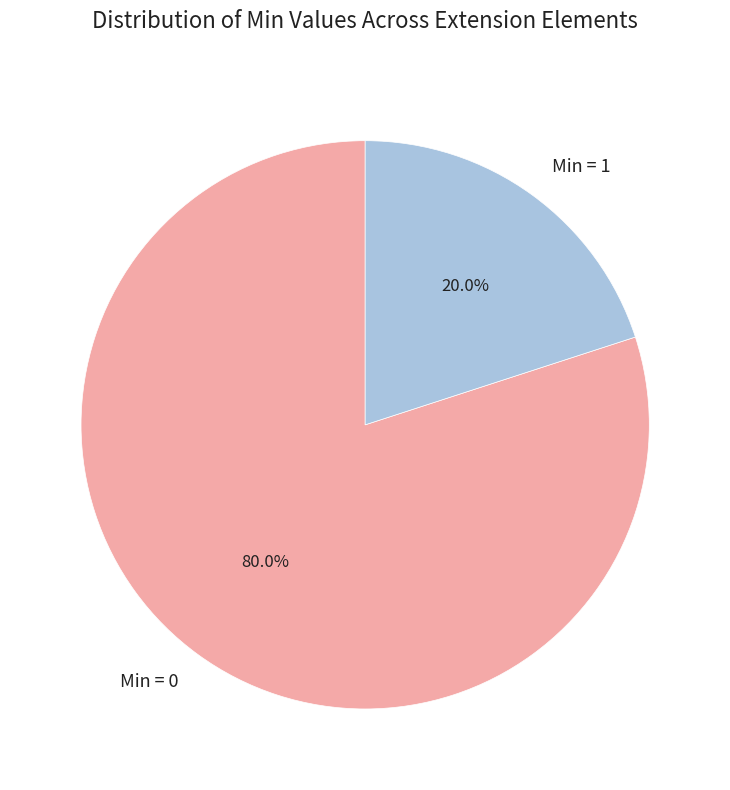

Rank the categories by value from highest to lowest.

Min = 0, Min = 1